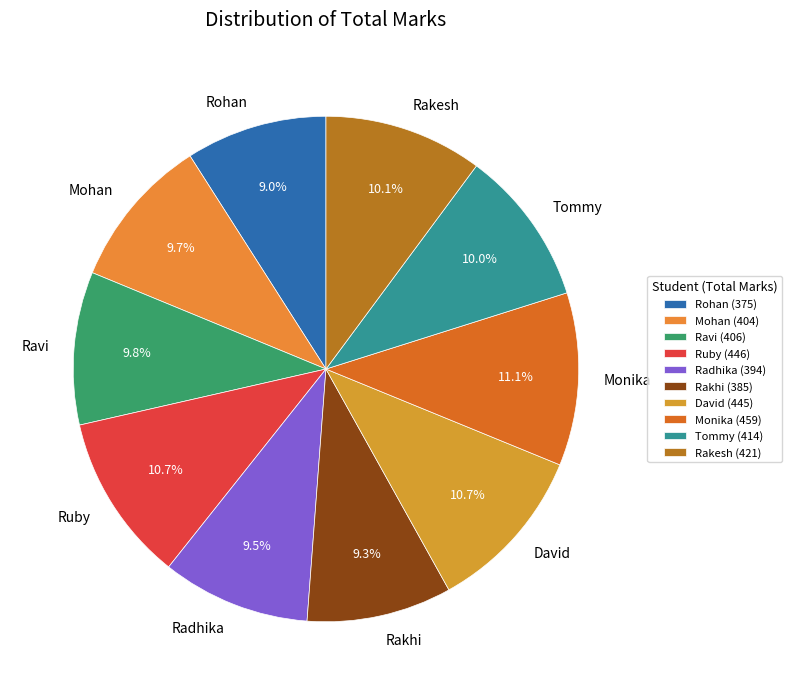

What is the total percentage of Ravi and Rakhi?

19.1%